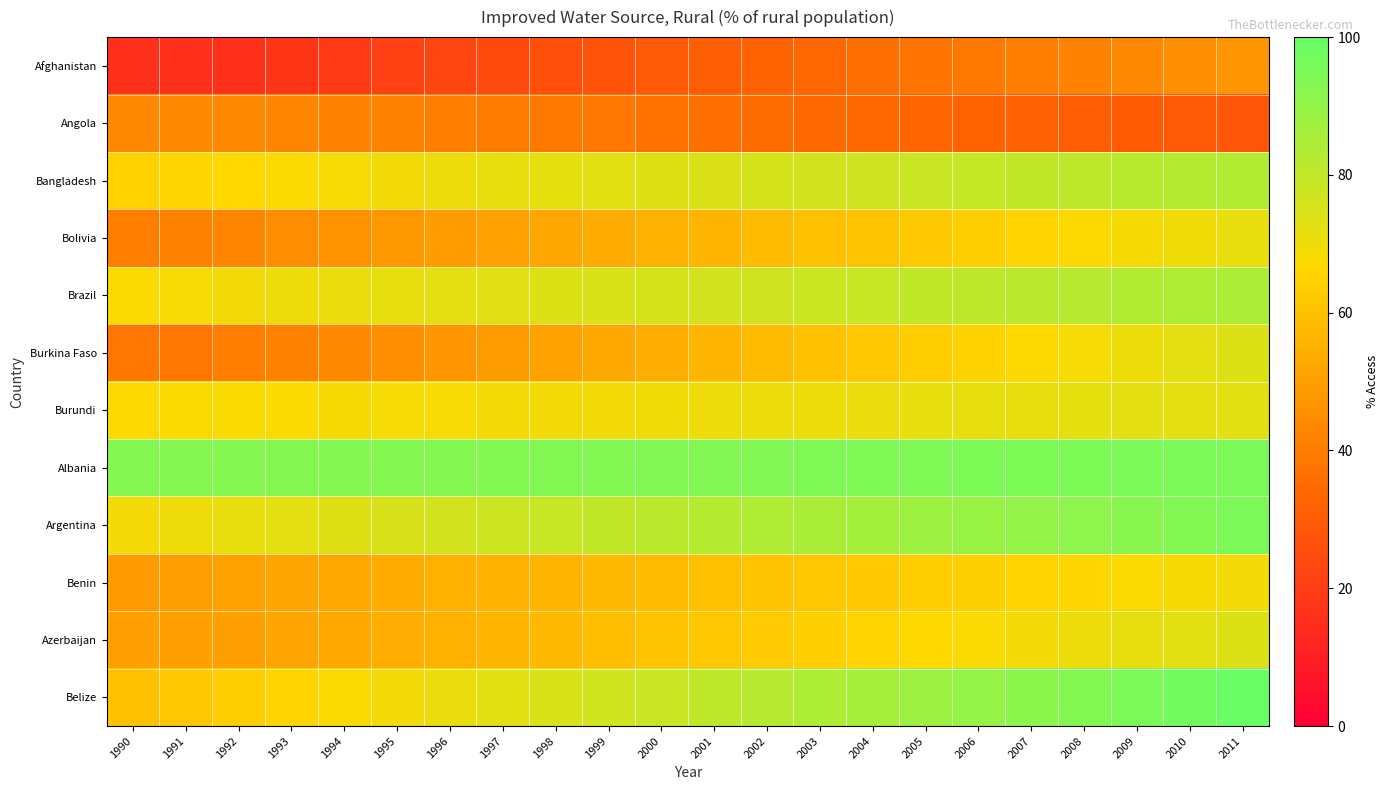

List the series in order of their peak value, lowest first.

Angola, Afghanistan, Benin, Bolivia, Burundi, Azerbaijan, Burkina Faso, Bangladesh, Brazil, Argentina, Albania, Belize